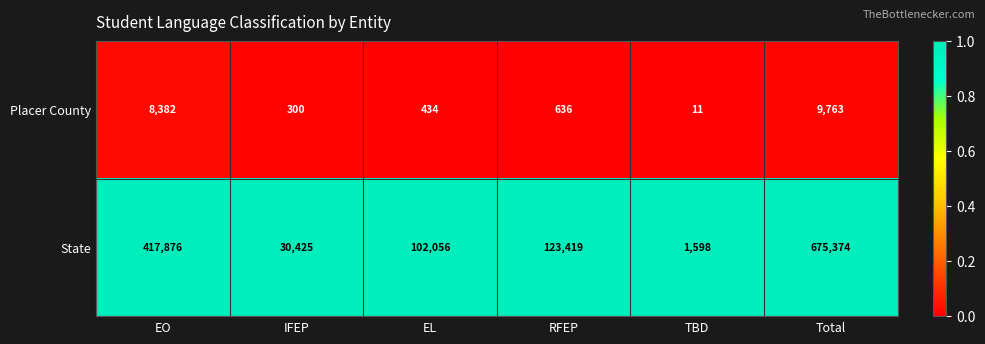

Reading left to right, list all the values displayed in this chart.

Placer County: EO=8382	IFEP=300	EL=434	RFEP=636	TBD=11	Total=9763
State: EO=417876	IFEP=30425	EL=102056	RFEP=123419	TBD=1598	Total=675374